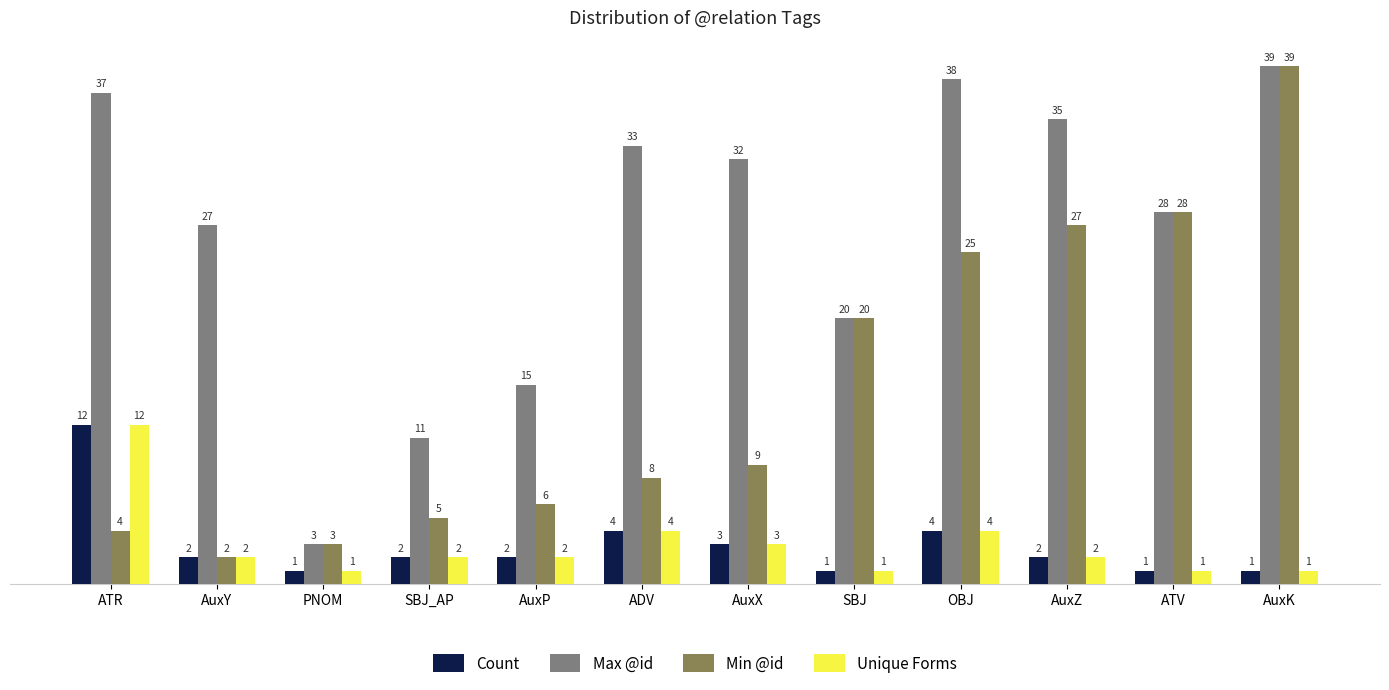

Reading left to right, what are all the values shown in this chart?

Count: ATR=12	AuxY=2	PNOM=1	SBJ_AP=2	AuxP=2	ADV=4	AuxX=3	SBJ=1	OBJ=4	AuxZ=2	ATV=1	AuxK=1
Max @id: ATR=37	AuxY=27	PNOM=3	SBJ_AP=11	AuxP=15	ADV=33	AuxX=32	SBJ=20	OBJ=38	AuxZ=35	ATV=28	AuxK=39
Min @id: ATR=4	AuxY=2	PNOM=3	SBJ_AP=5	AuxP=6	ADV=8	AuxX=9	SBJ=20	OBJ=25	AuxZ=27	ATV=28	AuxK=39
Unique Forms: ATR=12	AuxY=2	PNOM=1	SBJ_AP=2	AuxP=2	ADV=4	AuxX=3	SBJ=1	OBJ=4	AuxZ=2	ATV=1	AuxK=1